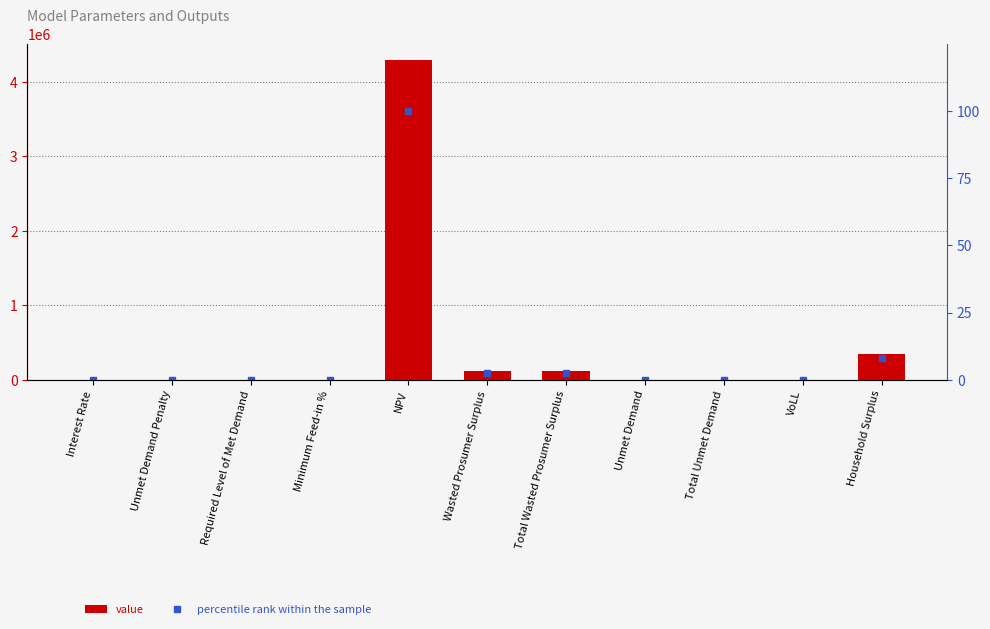

How many values in value are above zero?

9